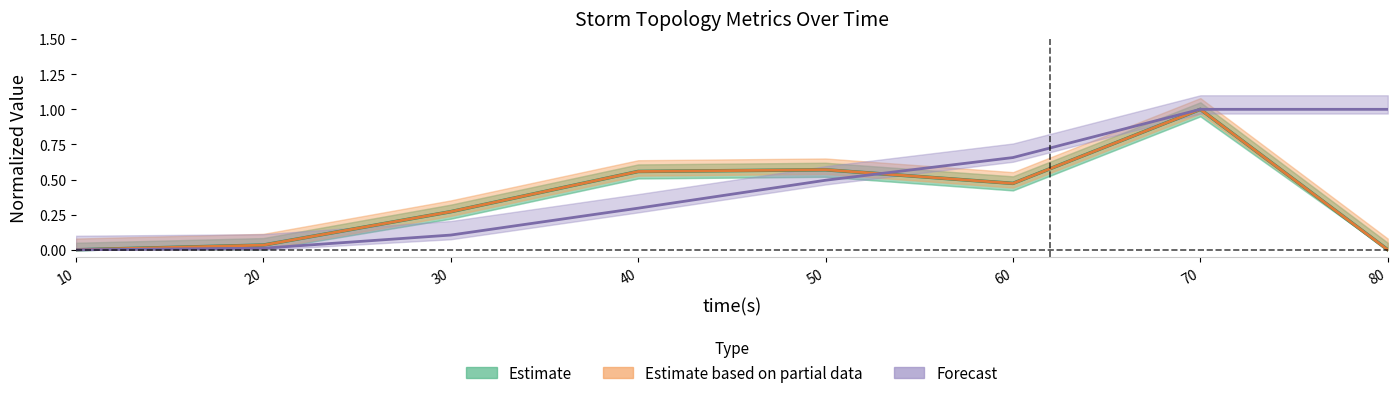

Does the chart have visible grid lines?

No